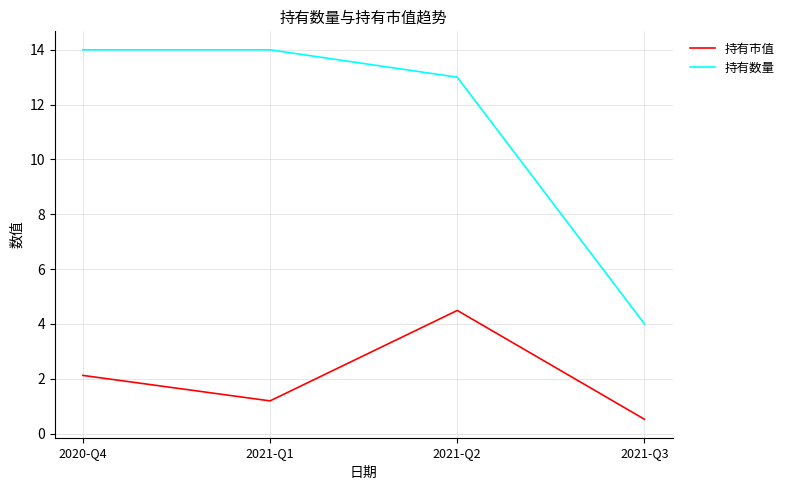

Rank the series by their average value, from highest to lowest.

持有数量, 持有市值